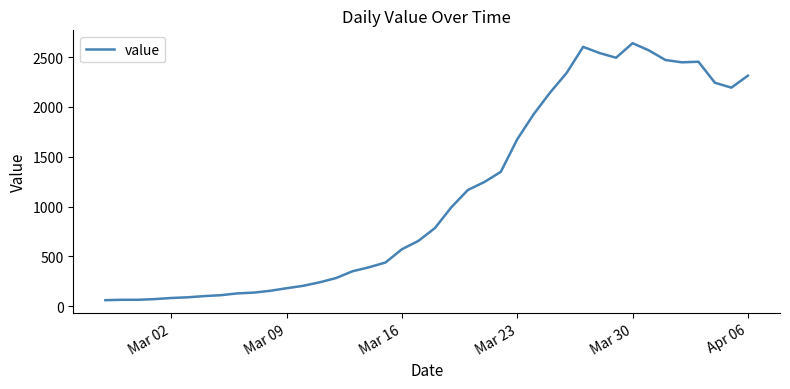

What is the difference between the maximum and minimum values?

2578